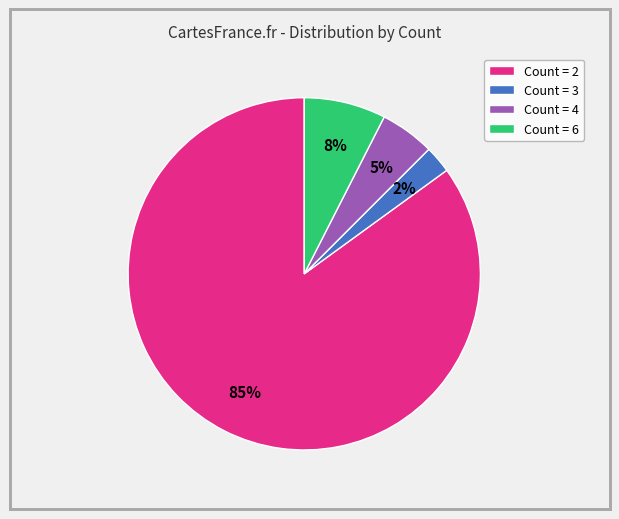

Is it true that Count = 2 is 85% of the pie?

True